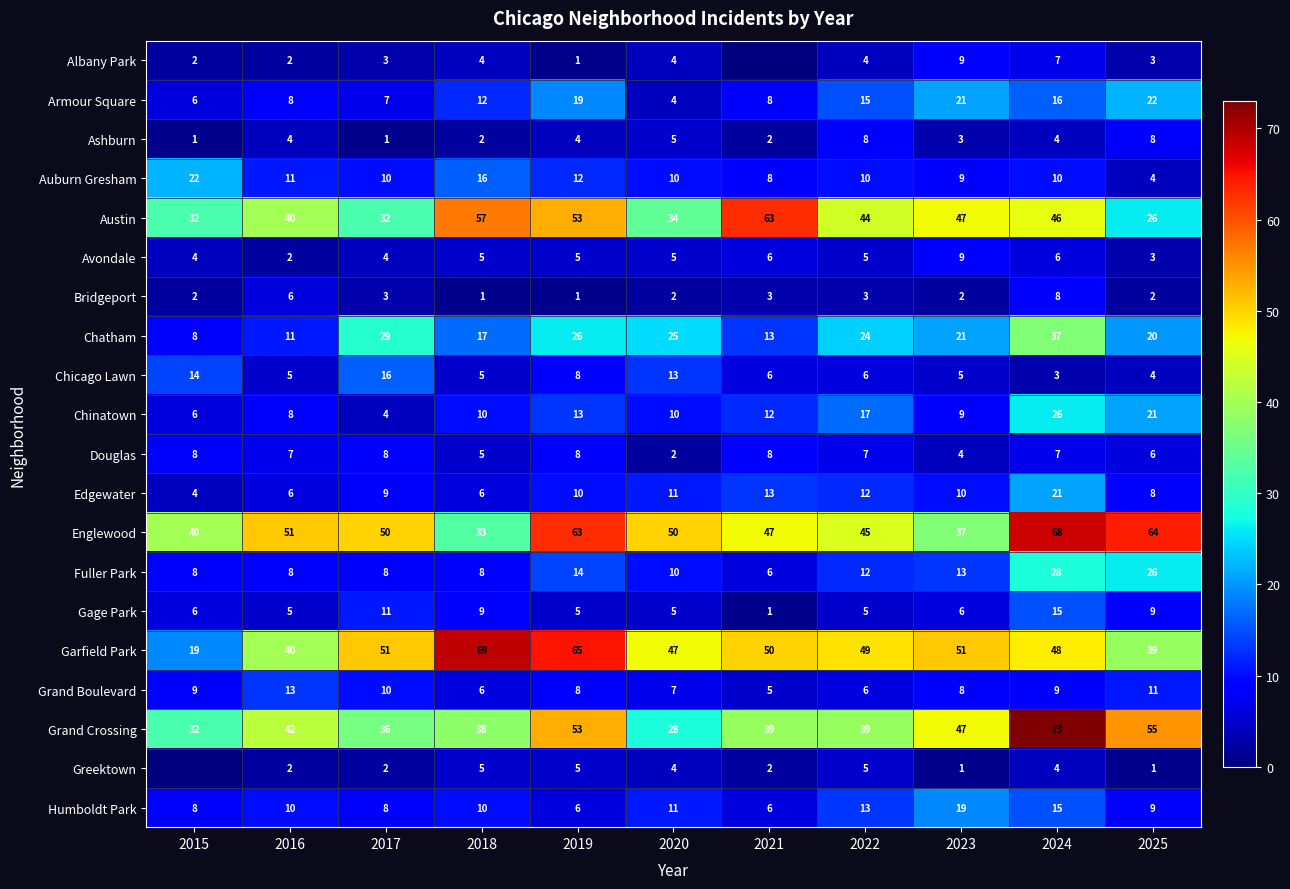

True or false: Douglas has a value of 7 at 2022.

True